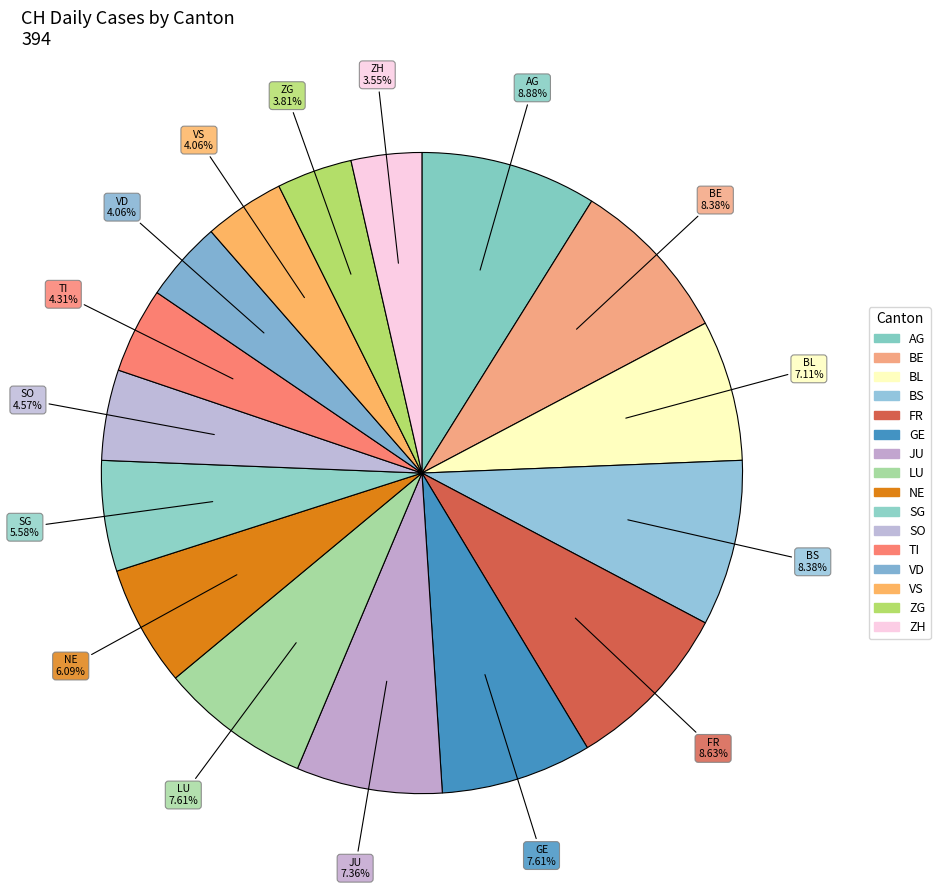

What percentage is the ZG slice, to the nearest percent?

4%